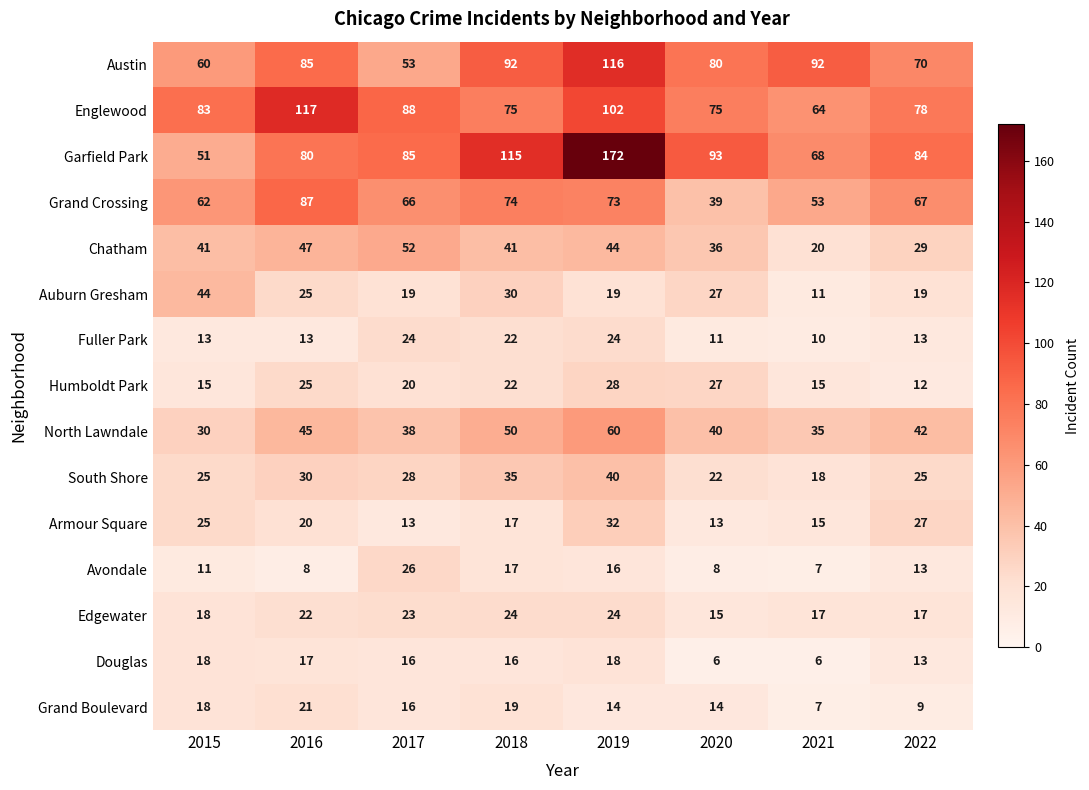

Which series has the widest spread of values?

Garfield Park